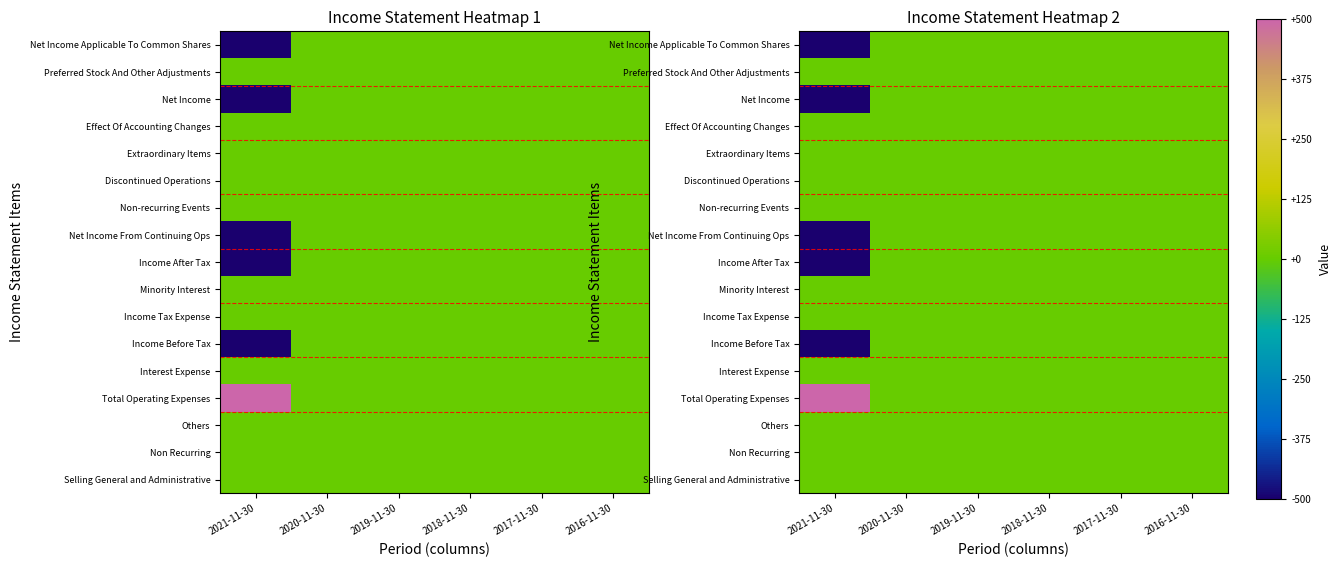

At which category is the sum across all series the highest?

2020-11-30